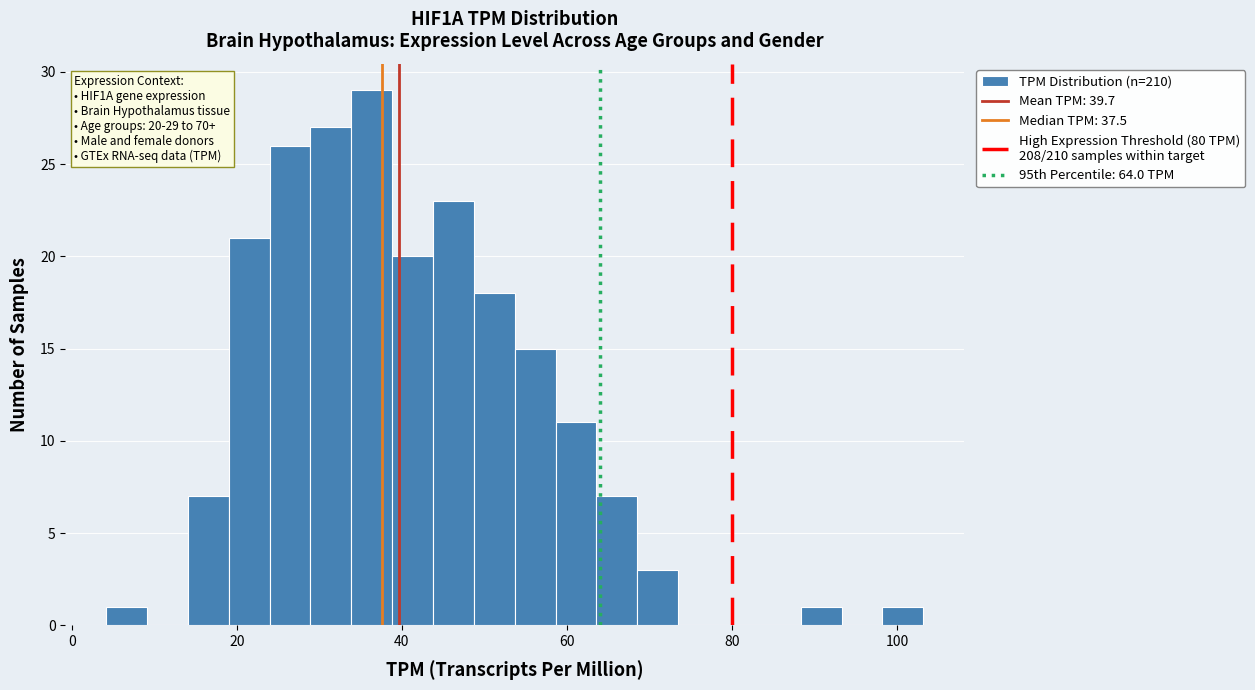

Read against the x-axis, roughly where is the centre of the tallest bar?

36